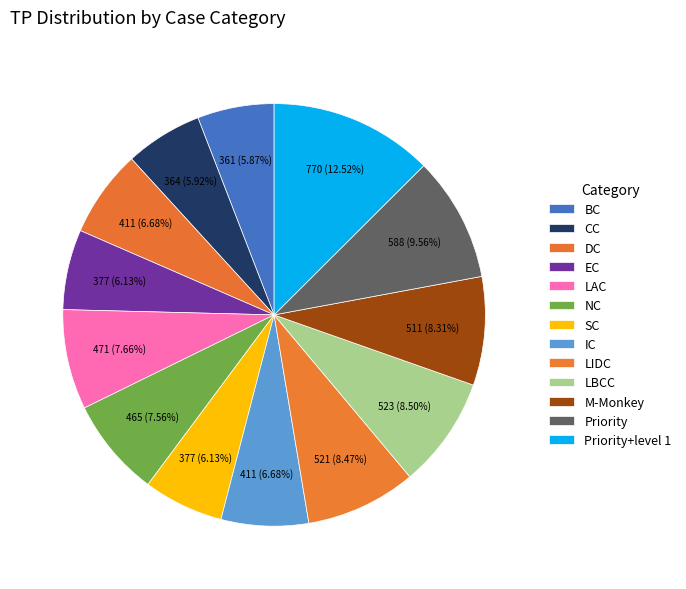

Count the number of slices in the pie.

13